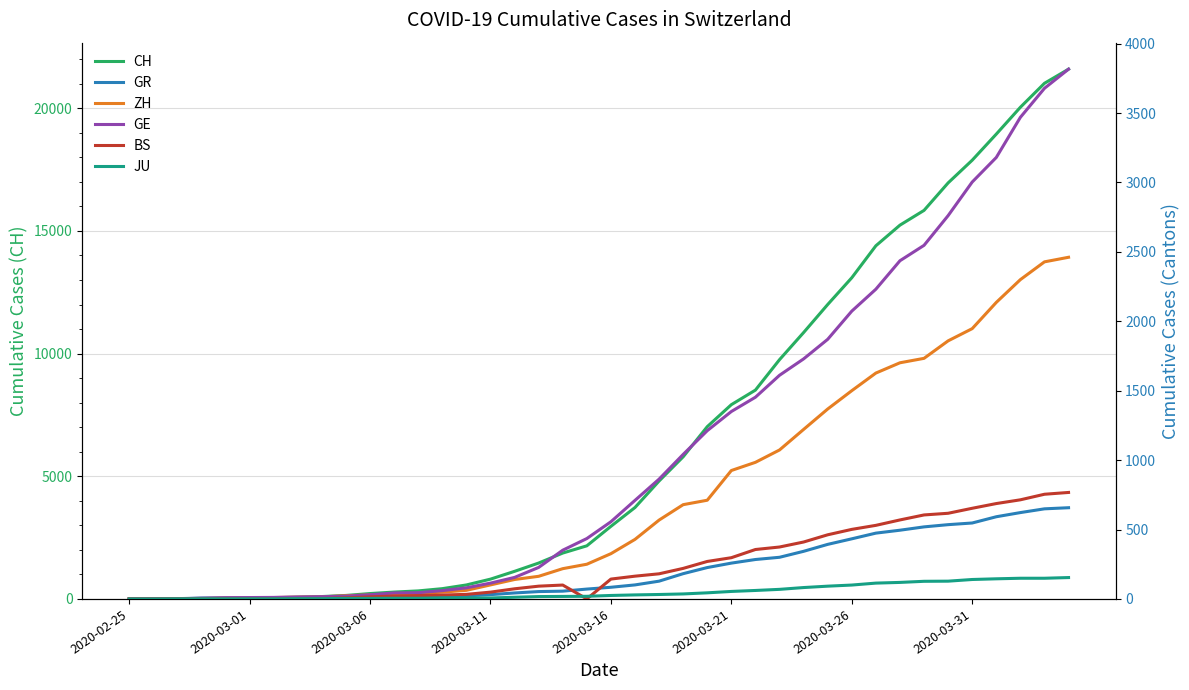

The GR series shows 657 at 39. True or false?

True